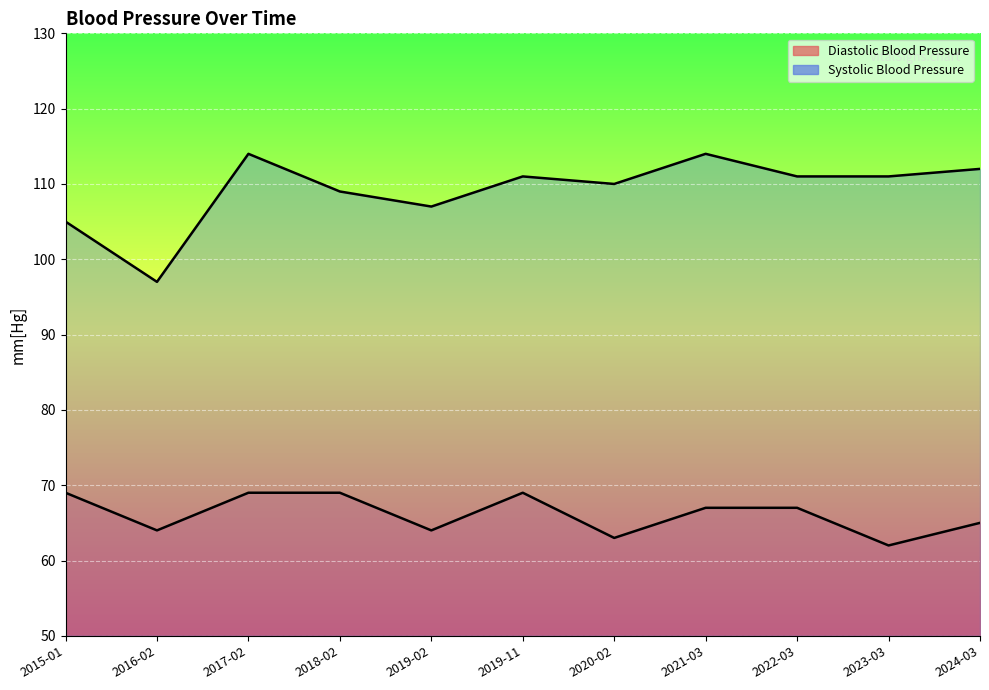

What is the greatest value displayed?

114